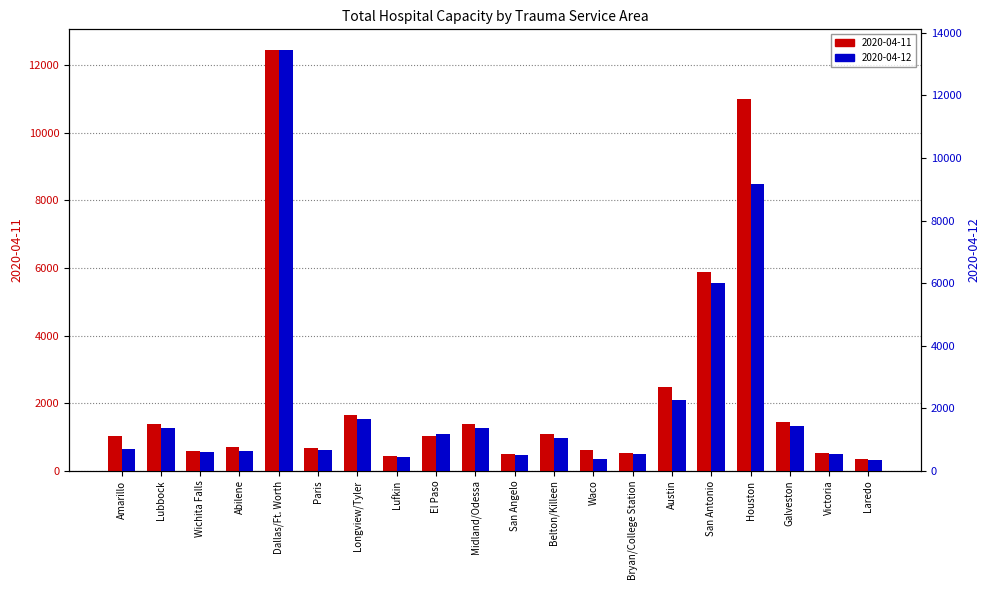

What is the label of the 19th bar from the left?

Victoria